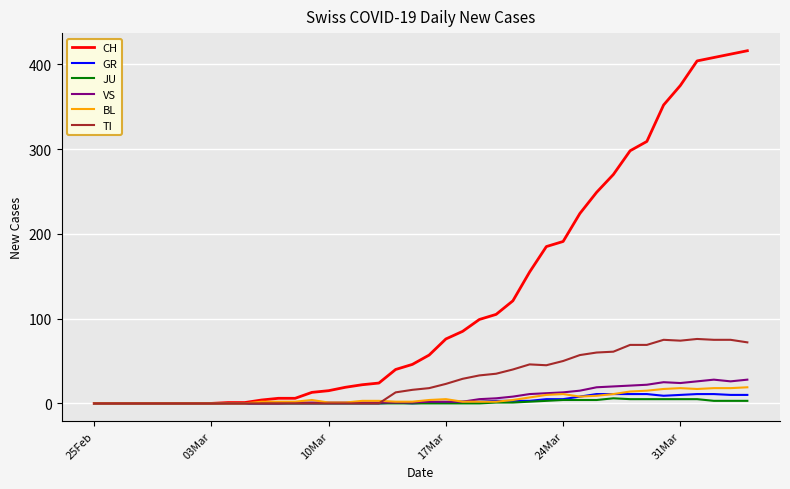

Which series has the largest total across all categories?

CH